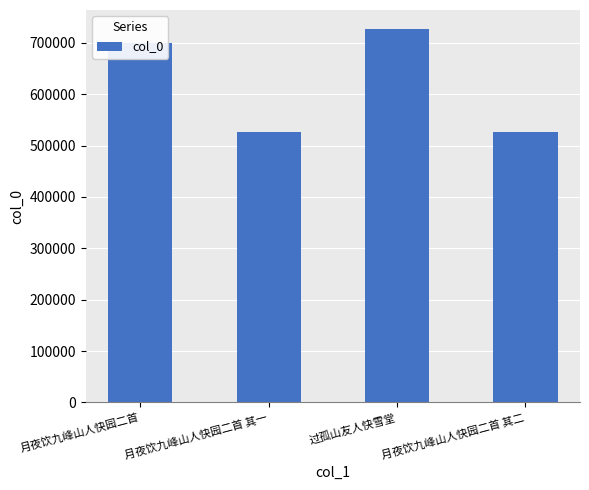

True or false: the data shows 526440 at 月夜饮九峰山人快园二首 其二.

True